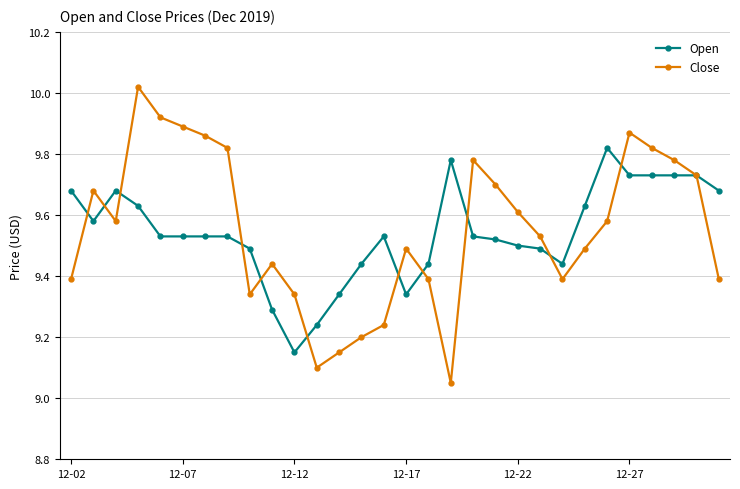

True or false: Open has more than 1 points higher than both neighbors.

True